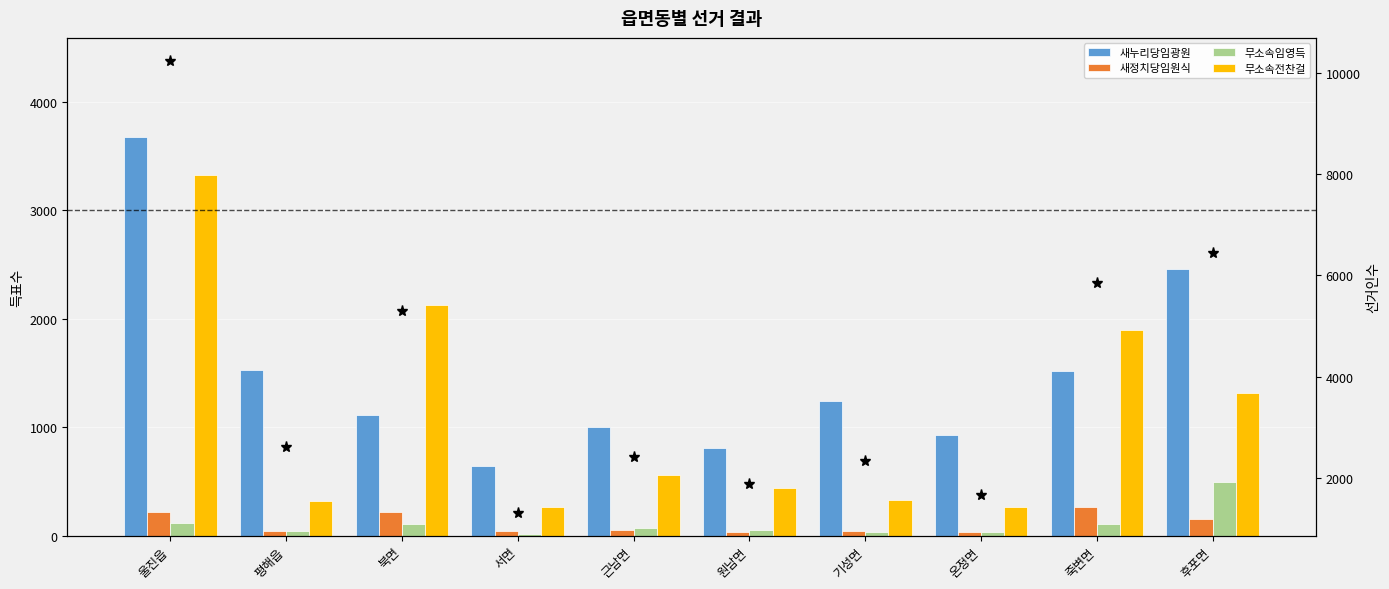

What is the value of the 선거인수 bar at the 5th from the left?

2405